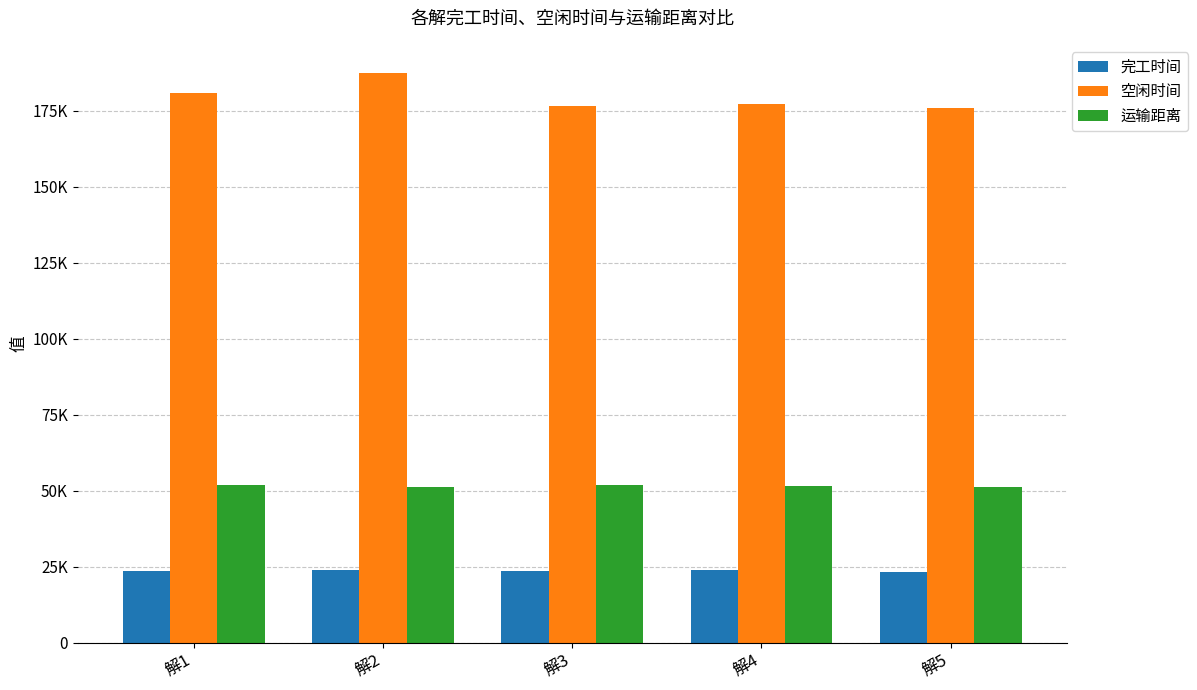

Which category has the highest value across all series?

解2